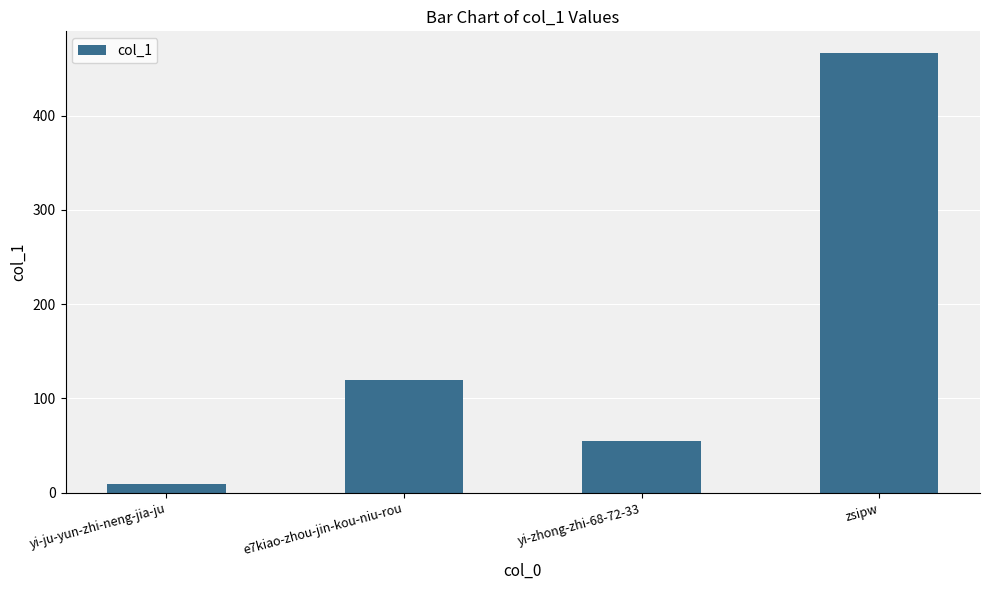

List the labels in order of value, smallest first.

yi-ju-yun-zhi-neng-jia-ju, yi-zhong-zhi-68-72-33, e7kiao-zhou-jin-kou-niu-rou, zsipw